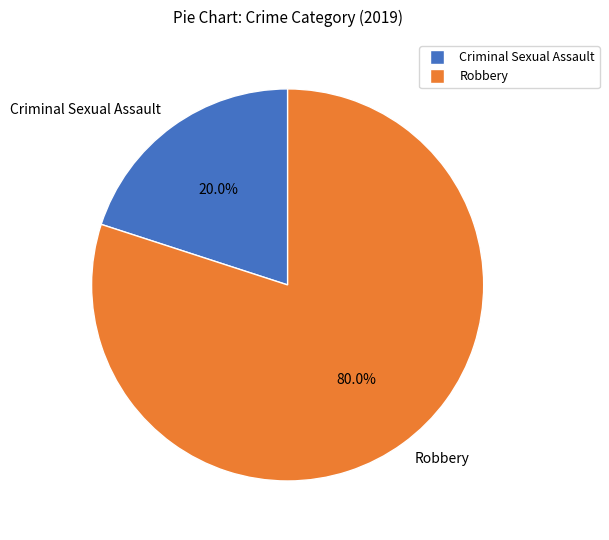

Which slice is the smallest?

Criminal Sexual Assault